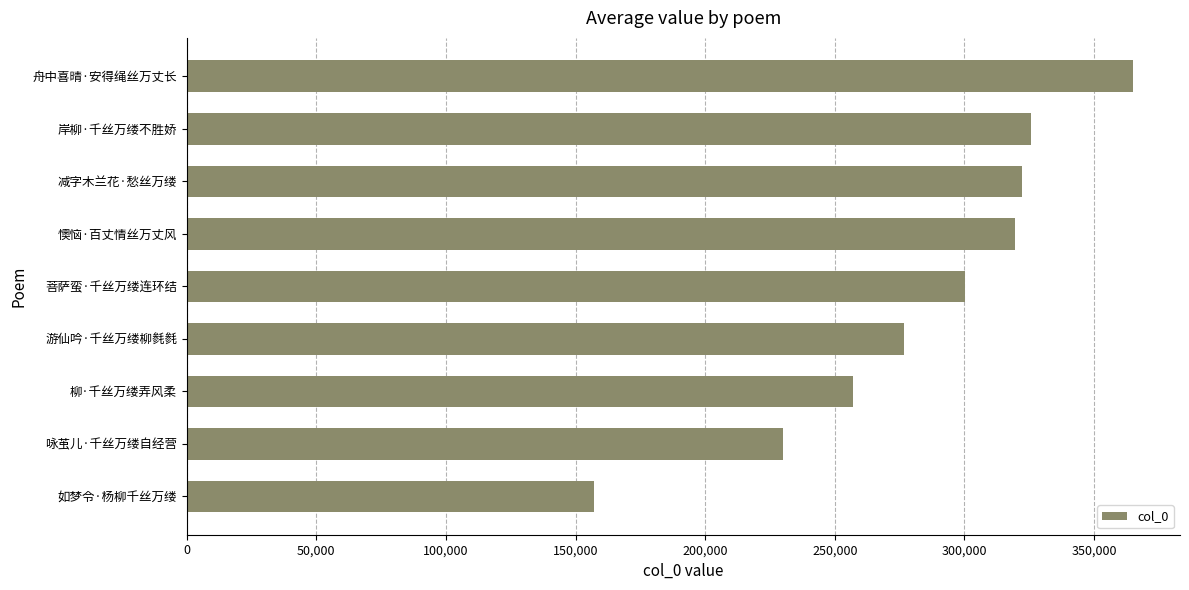

Which label corresponds to the largest value in the chart?

舟中喜晴·安得绳丝万丈长